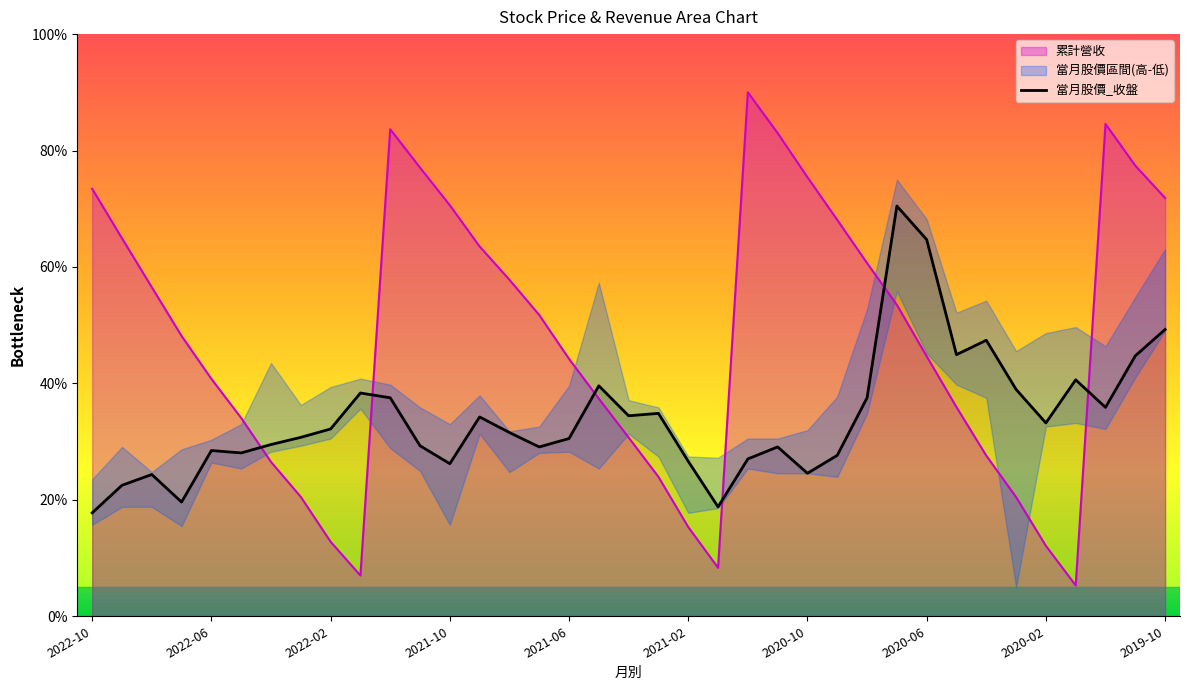

What is the sum of the 累計營收 values at 2022-06 and 2020-05?

76.7